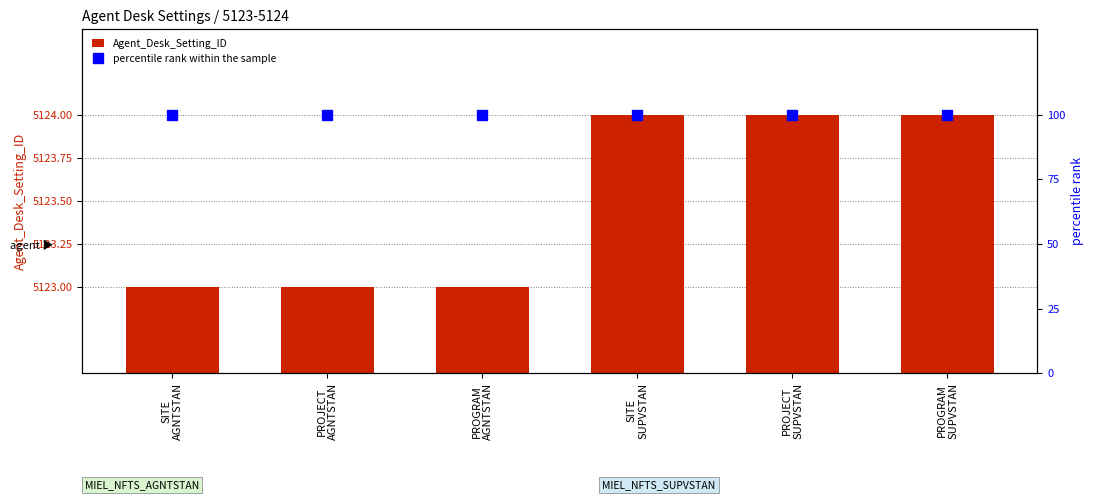

Rank the categories by Agent_Desk_Setting_ID value from lowest to highest.

SITE
AGNTSTAN, PROJECT
AGNTSTAN, PROGRAM
AGNTSTAN, SITE
SUPVSTAN, PROJECT
SUPVSTAN, PROGRAM
SUPVSTAN